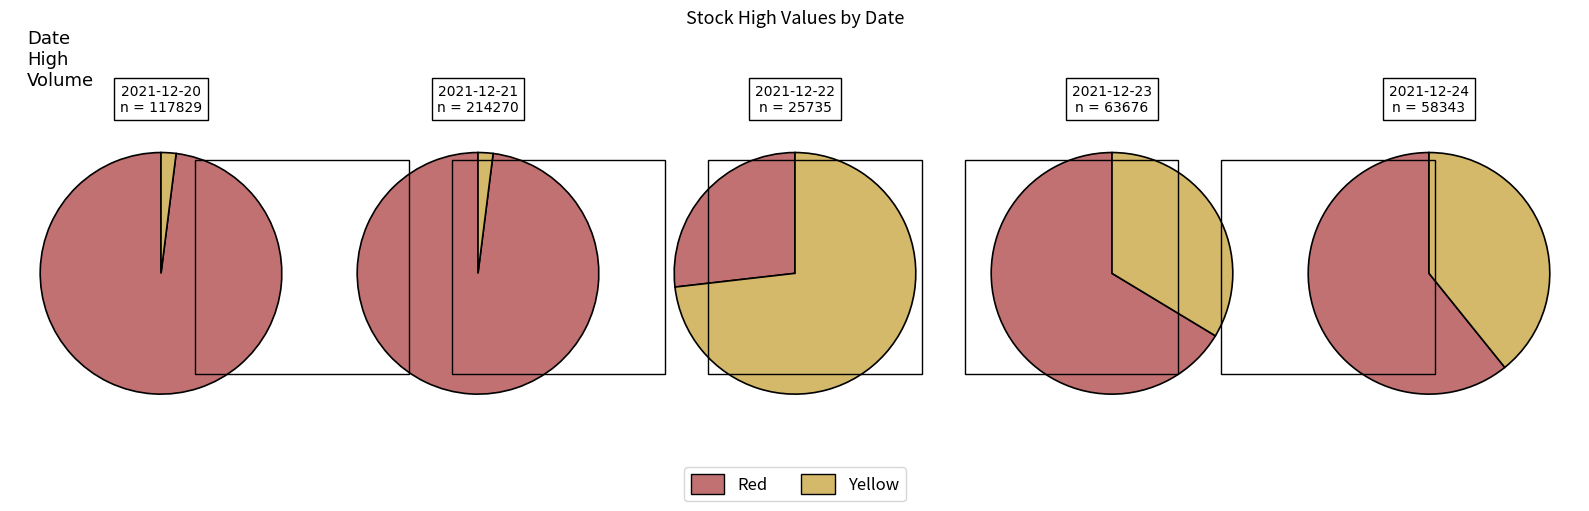

How many segments does this pie chart have?

5